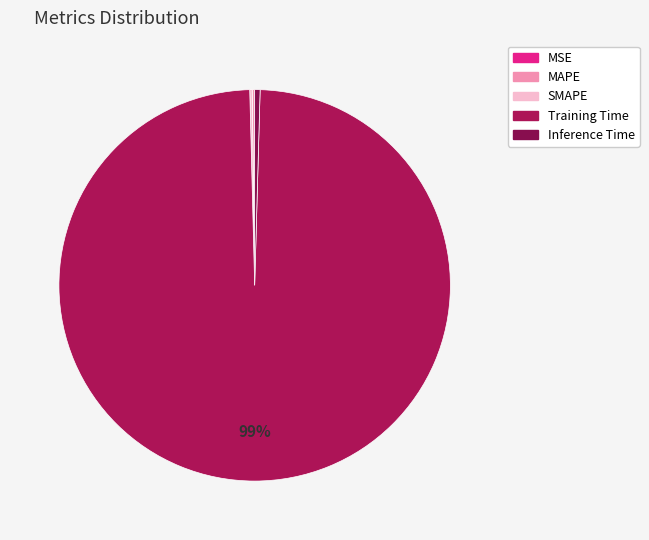

Is it true that MSE is 0% of the pie?

True